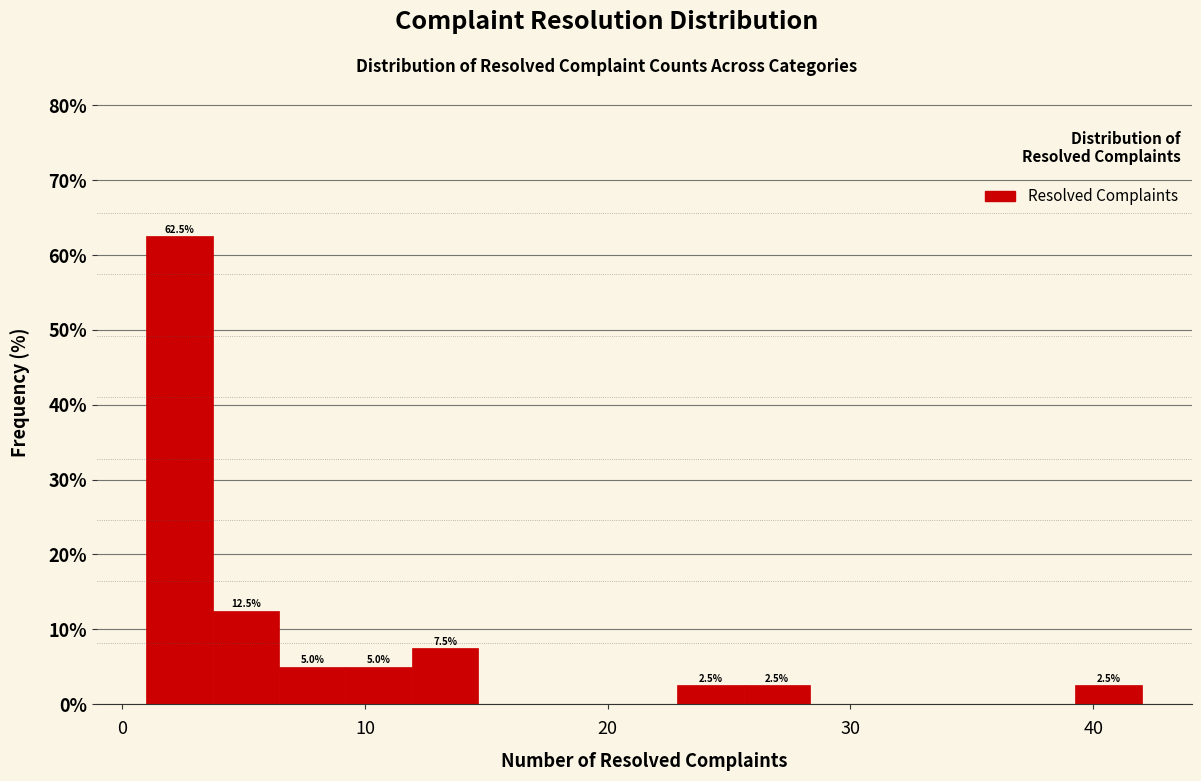

Around what value on the x-axis is the tallest bar? Give the approximate position of its centre, as read against the axis.

2